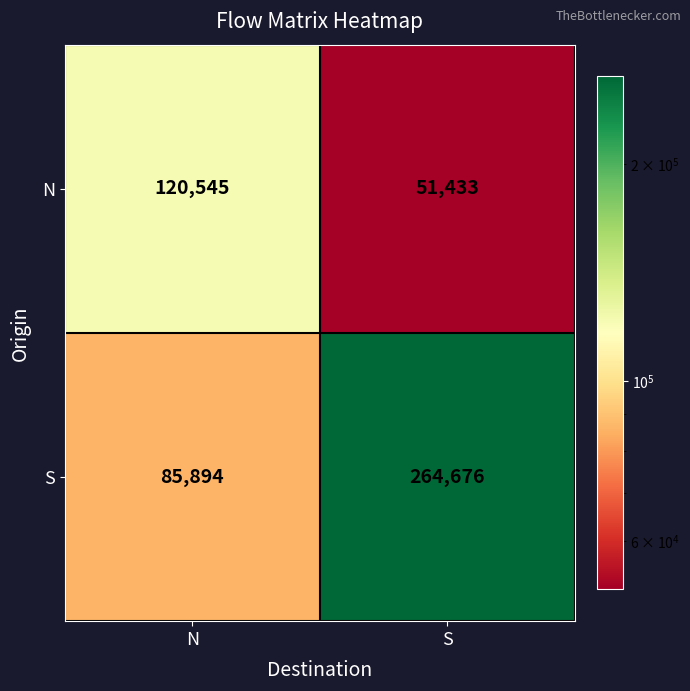

Reading left to right, extract all data points from this chart.

N: 120545	51433
S: 85894	264676